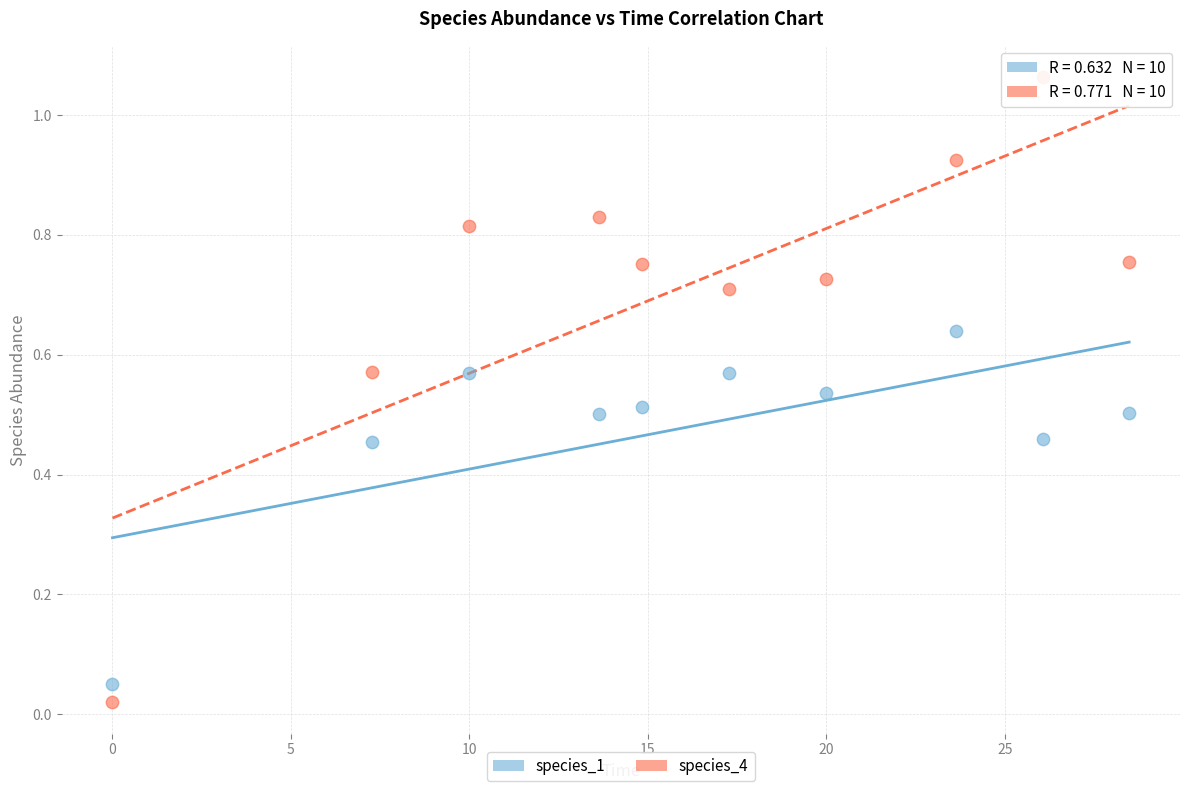

Which series contains the lowest Y value?

species_4